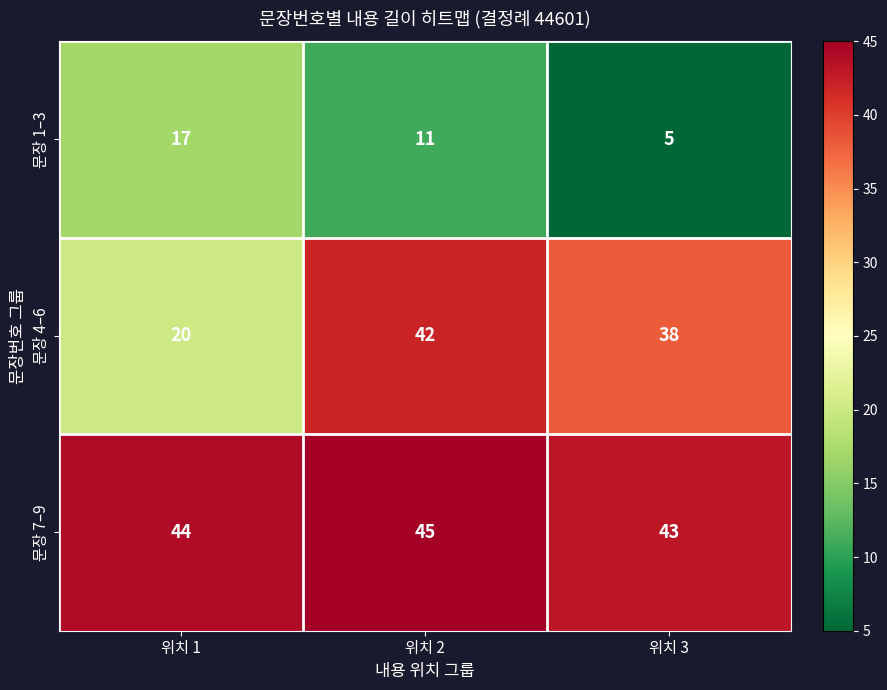

True or false: 문장 7–9 has a value of 44 at 위치 1.

True